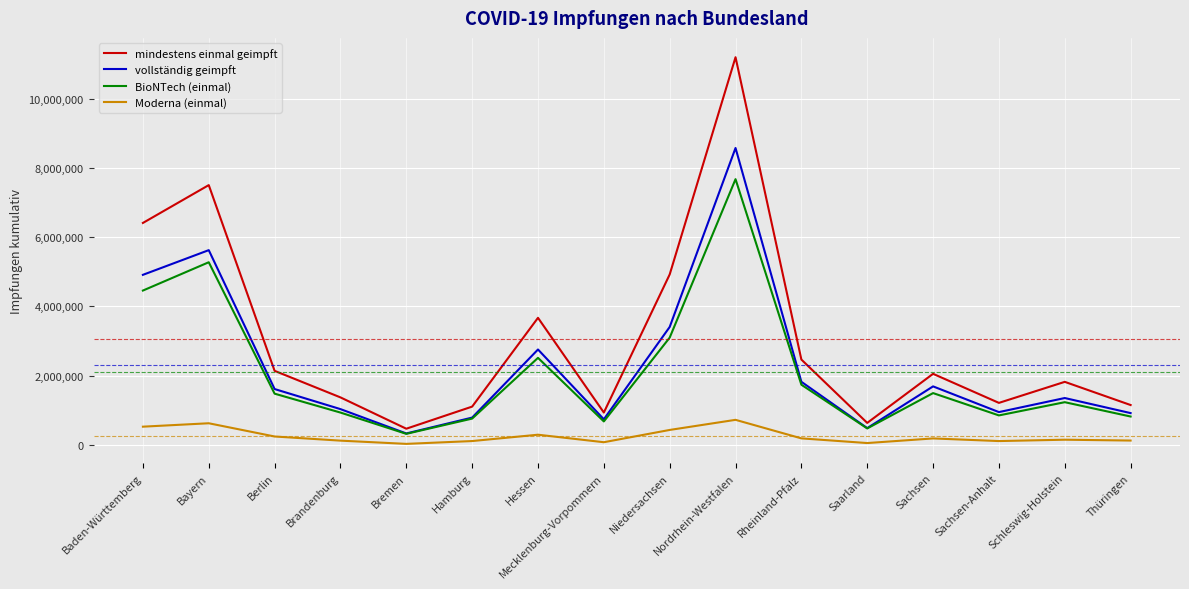

Between Brandenburg and Bremen, which series saw the biggest shift?

mindestens einmal geimpft